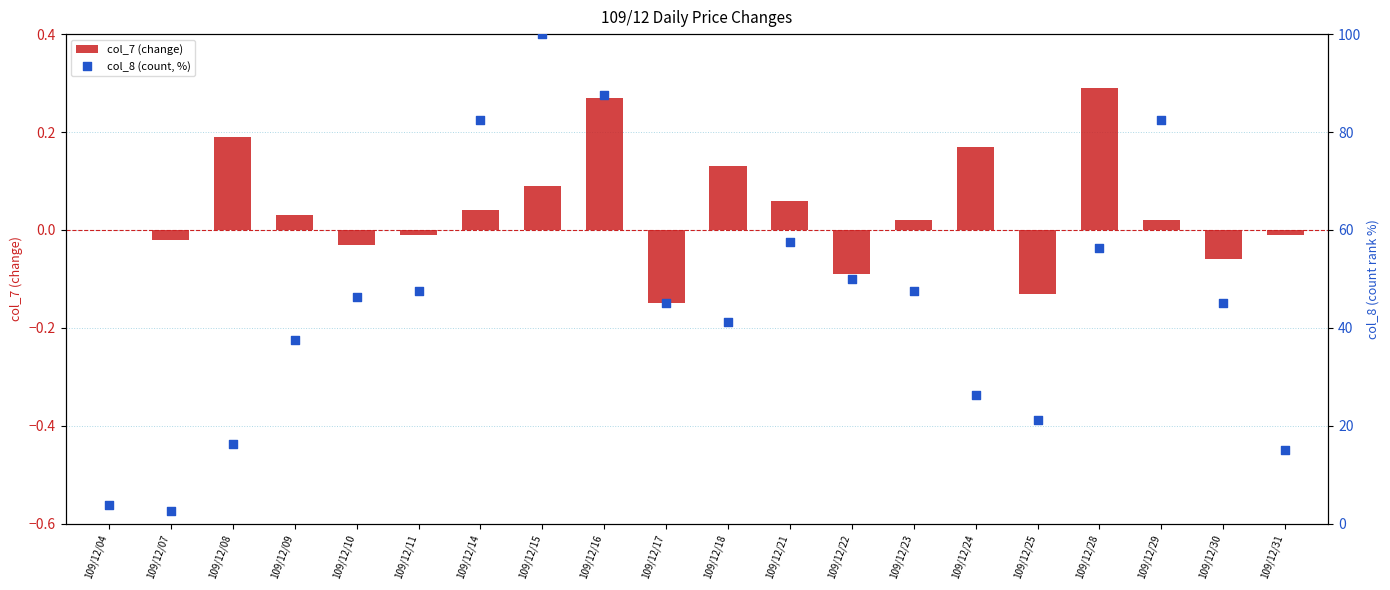

Which series contains the lowest Y value?

col_7 (change)